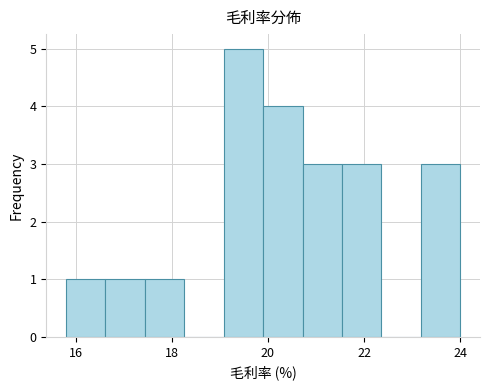

Which range on the x-axis has the tallest bar?

19.08 to 19.90